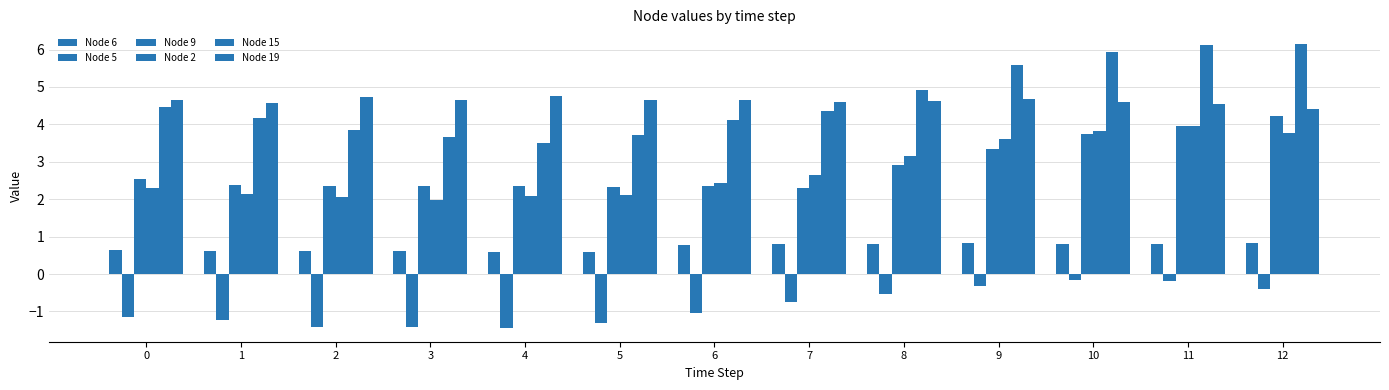

Does the chart contain any negative values?

Yes